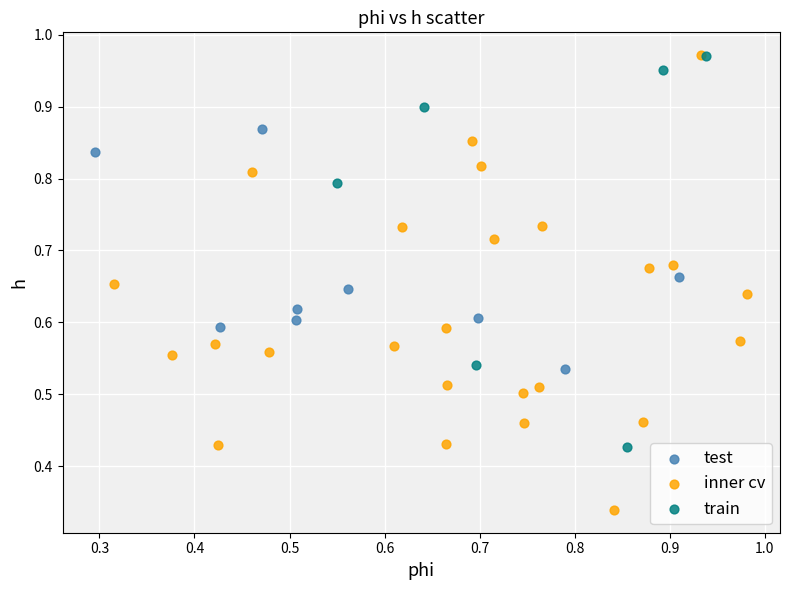

Which series has the widest spread of Y values?

inner cv